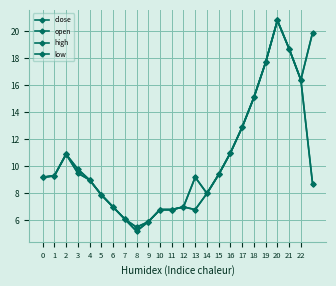

What is the value of the high point at the 2nd from the left?

9.3